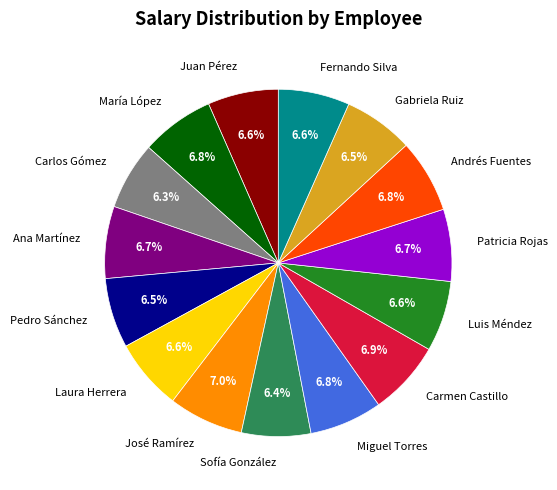

Does Miguel Torres account for over 50% of the chart?

No